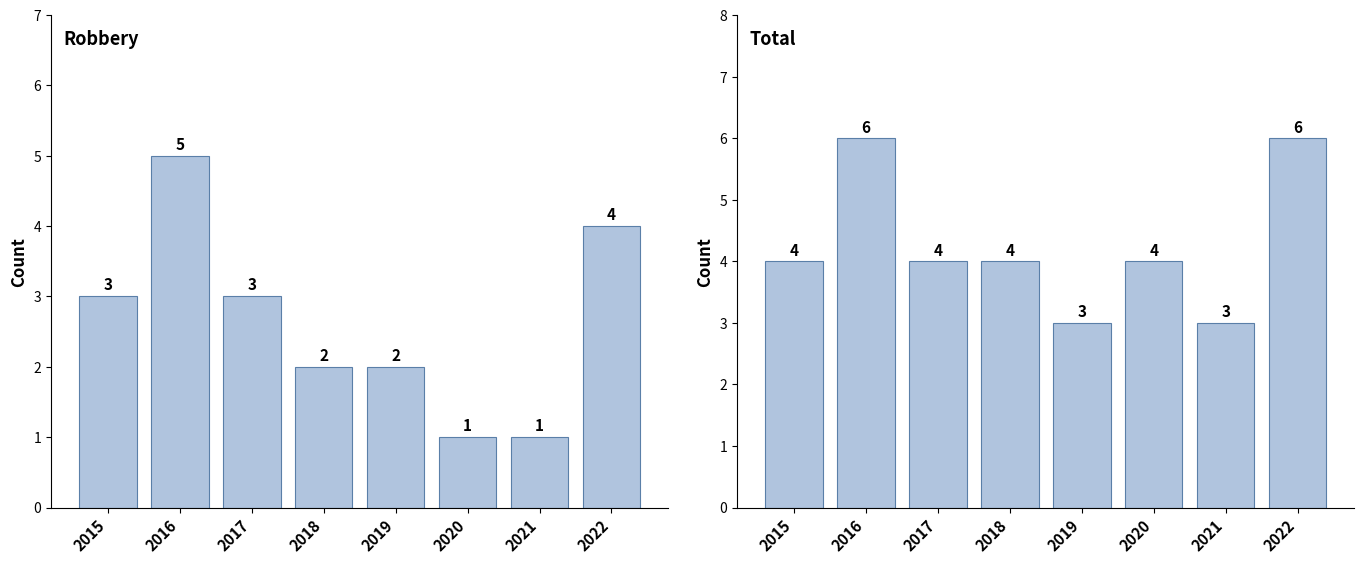

Which category has the lowest value across all series?

2020